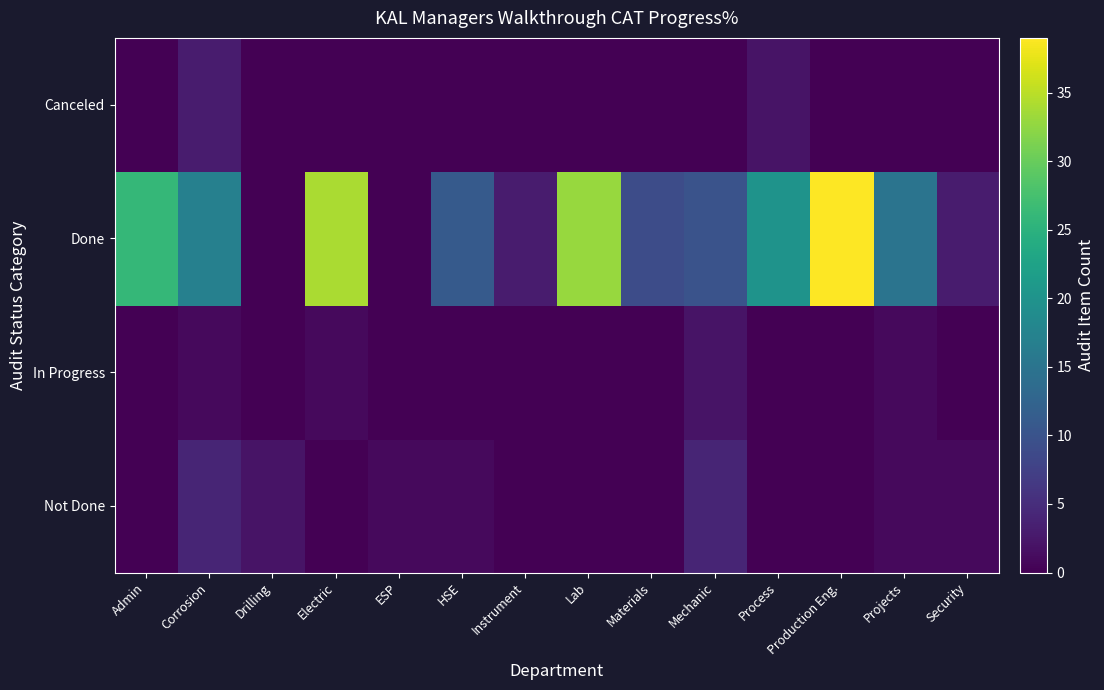

Reading left to right, extract all data points from this chart.

Not Done: Admin=0	Corrosion=4	Drilling=2	Electric=0	ESP=1	HSE=1	Instrument=0	Lab=0	Materials=0	Mechanic=4	Process=0	Production Eng.=0	Projects=1	Security=1
In Progress: Admin=0	Corrosion=1	Drilling=0	Electric=1	ESP=0	HSE=0	Instrument=0	Lab=0	Materials=0	Mechanic=2	Process=0	Production Eng.=0	Projects=1	Security=0
Done: Admin=26	Corrosion=17	Drilling=0	Electric=34	ESP=0	HSE=11	Instrument=3	Lab=33	Materials=9	Mechanic=10	Process=20	Production Eng.=39	Projects=15	Security=3
Canceled: Admin=0	Corrosion=3	Drilling=0	Electric=0	ESP=0	HSE=0	Instrument=0	Lab=0	Materials=0	Mechanic=0	Process=2	Production Eng.=0	Projects=0	Security=0